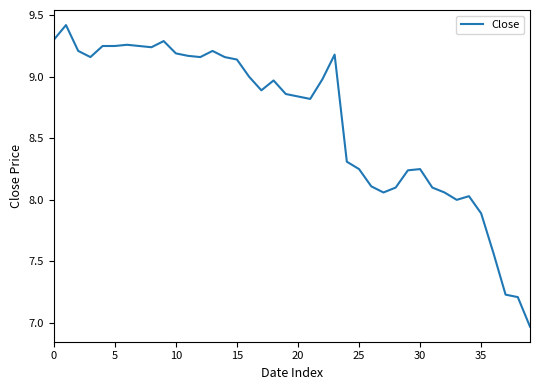

What is the maximum value shown in the chart?

9.4